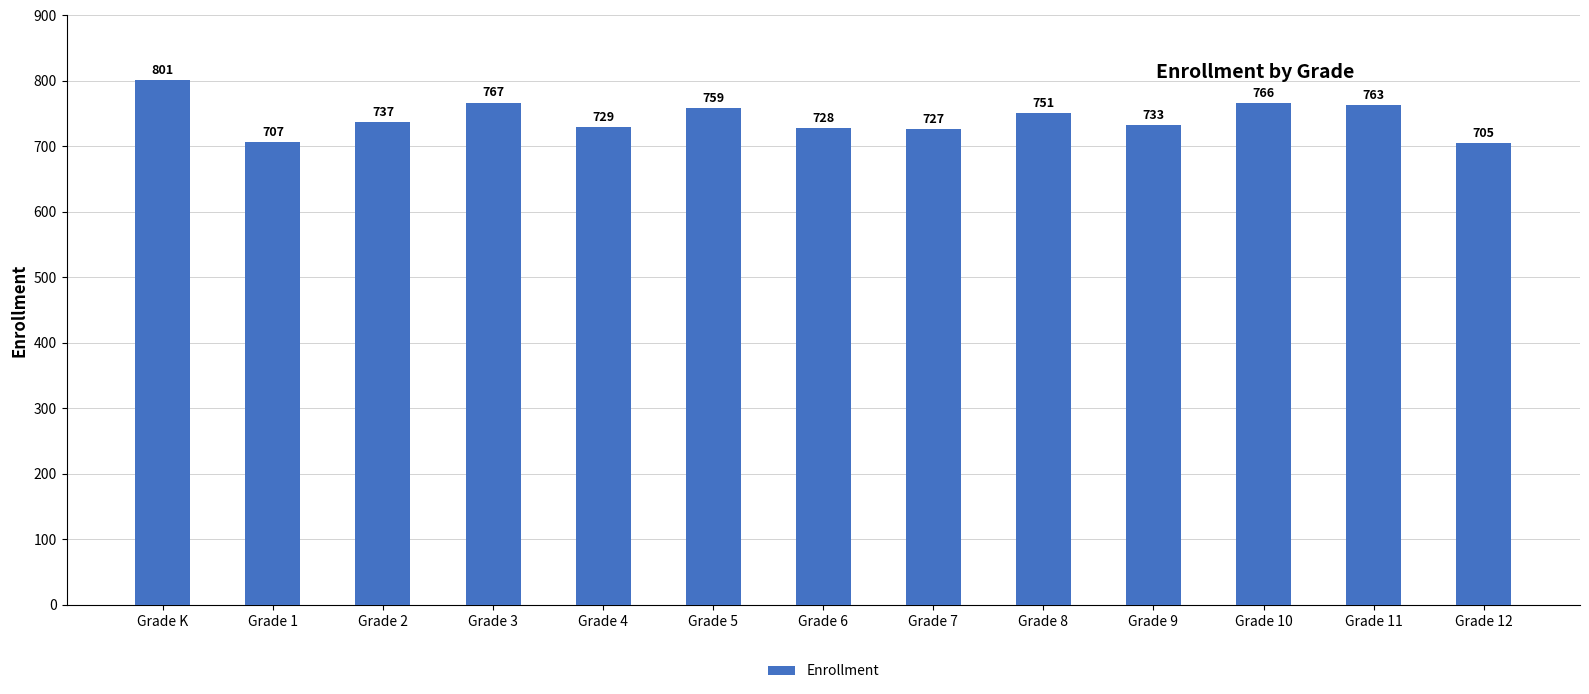

Rank the categories by value from lowest to highest.

Grade 12, Grade 1, Grade 7, Grade 6, Grade 4, Grade 9, Grade 2, Grade 8, Grade 5, Grade 11, Grade 10, Grade 3, Grade K